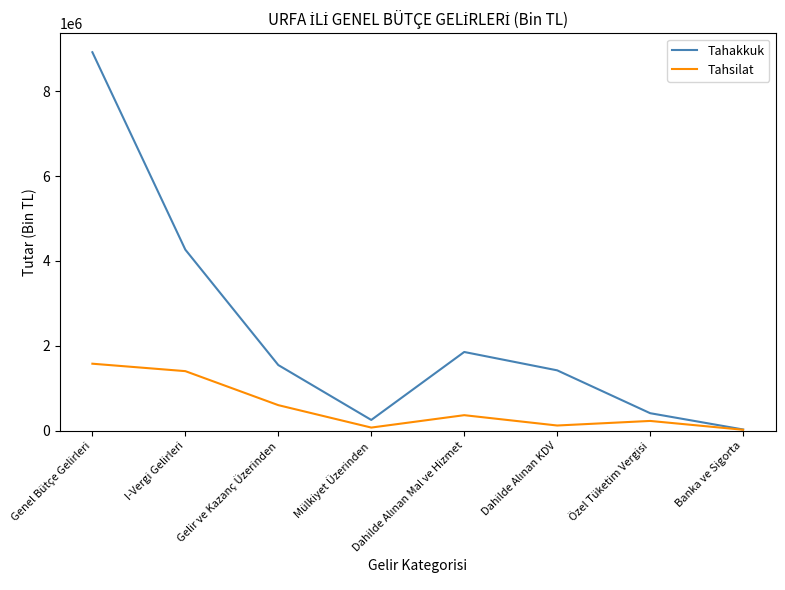

At Genel Bütçe Gelirleri, list the series in order from largest to smallest.

Tahakkuk, Tahsilat